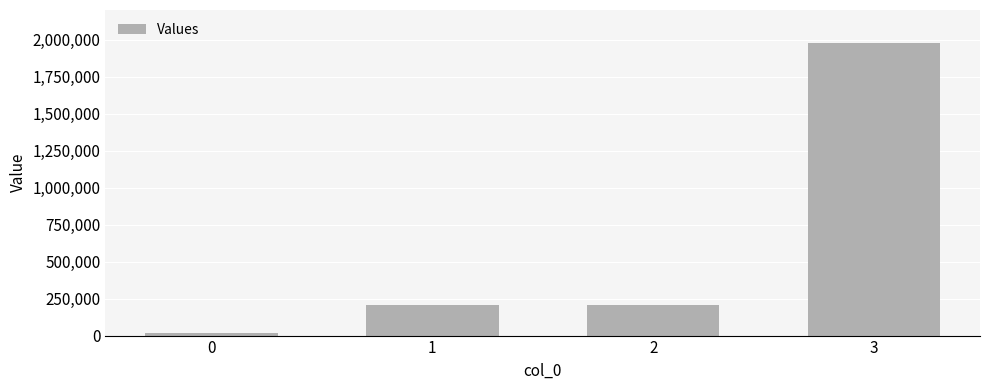

What is the sum of all values?

2420160